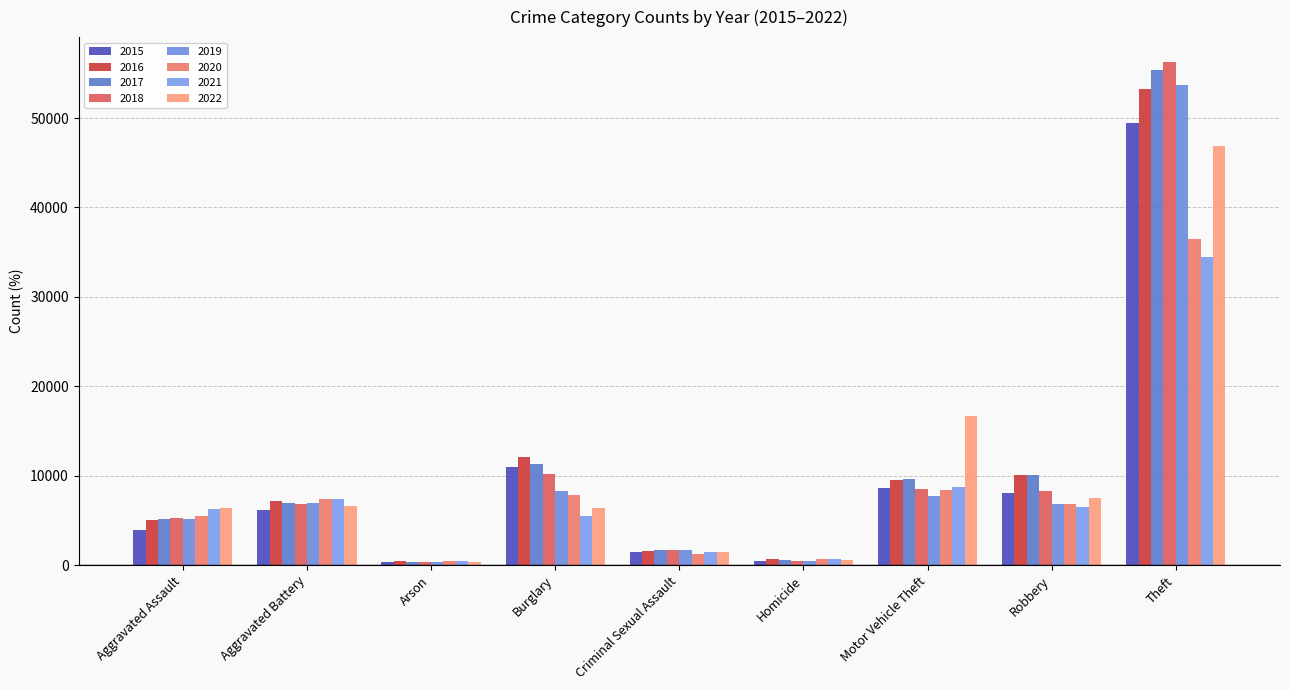

Rank the categories by 2016 value from lowest to highest.

Arson, Homicide, Criminal Sexual Assault, Aggravated Assault, Aggravated Battery, Motor Vehicle Theft, Robbery, Burglary, Theft